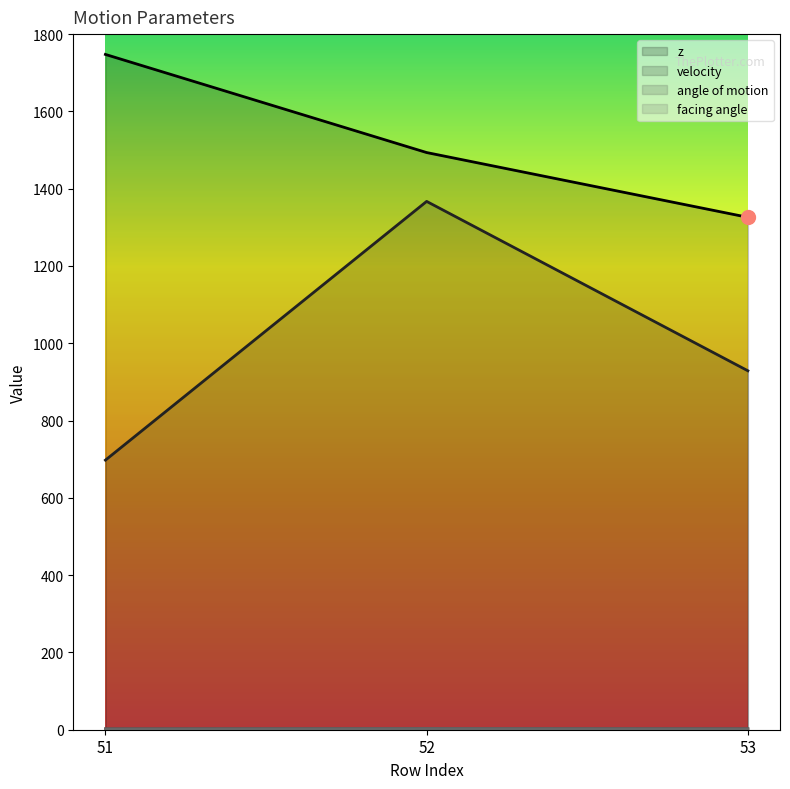

Is it true that facing angle equals 3.0 at 52?

True